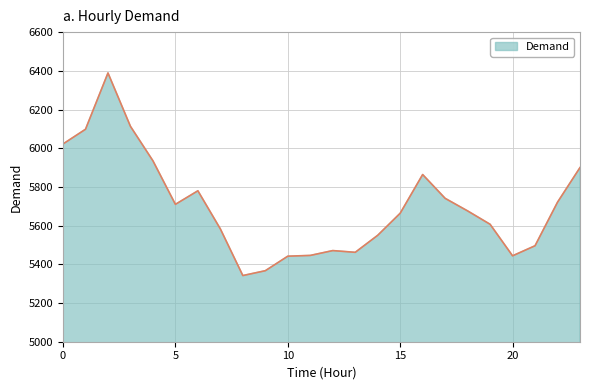

What is the difference between the second highest and minimum values?

771